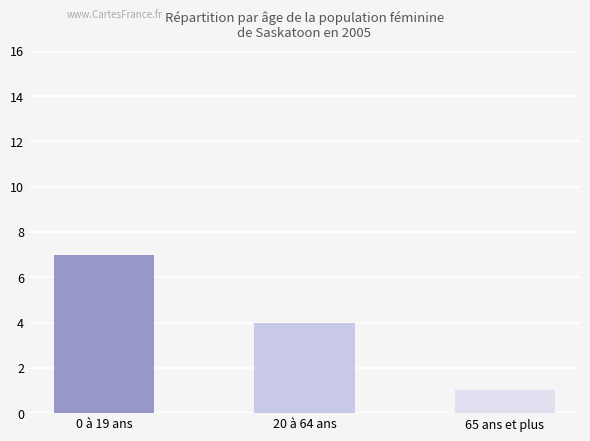

How many data points are less than 4?

1